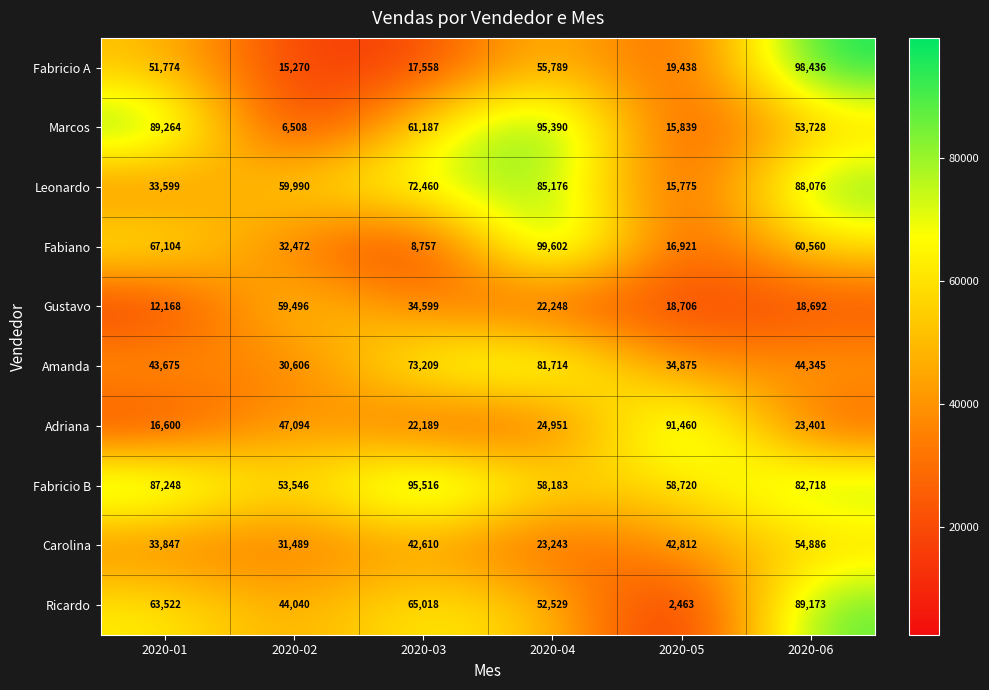

Which category has the highest value across all series?

2020-04